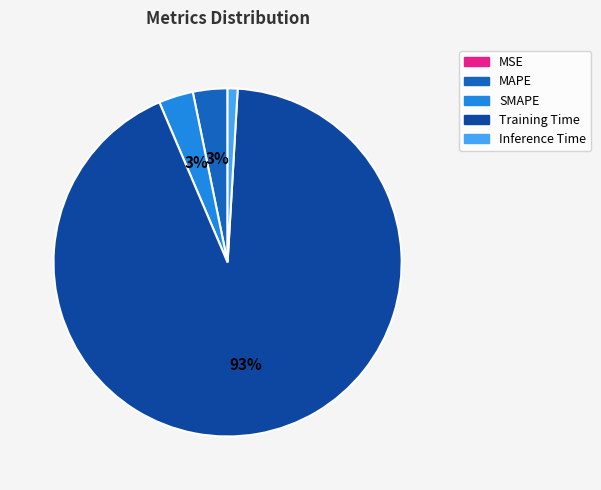

To the nearest percent, what is the difference between the largest and smallest slice percentages?

93%